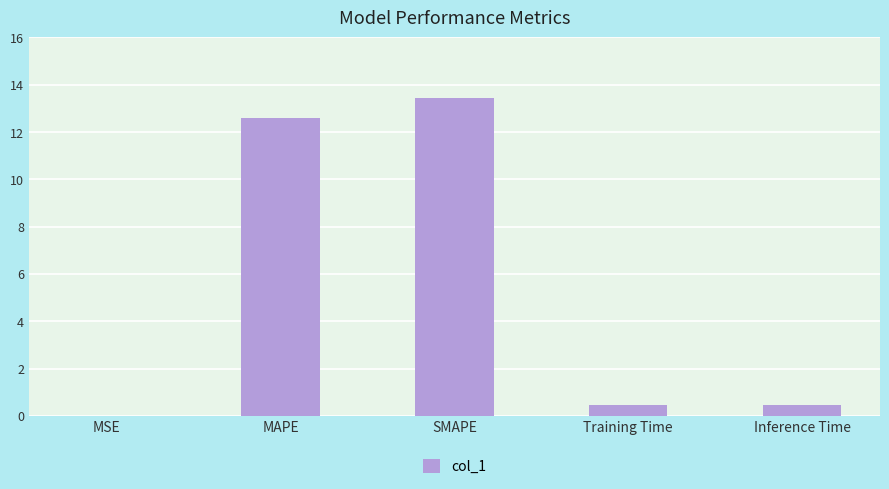

What value does the data have at MAPE?

12.6